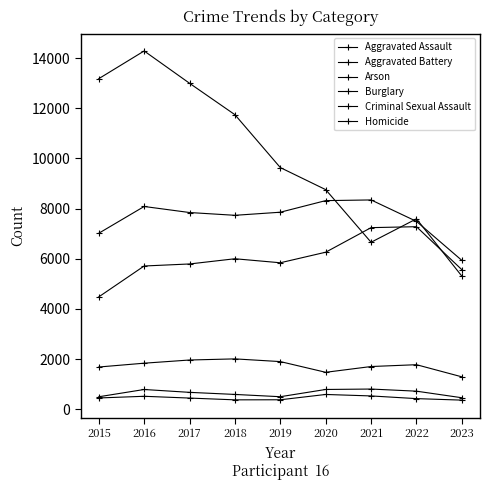

Count the number of data series in this chart.

6